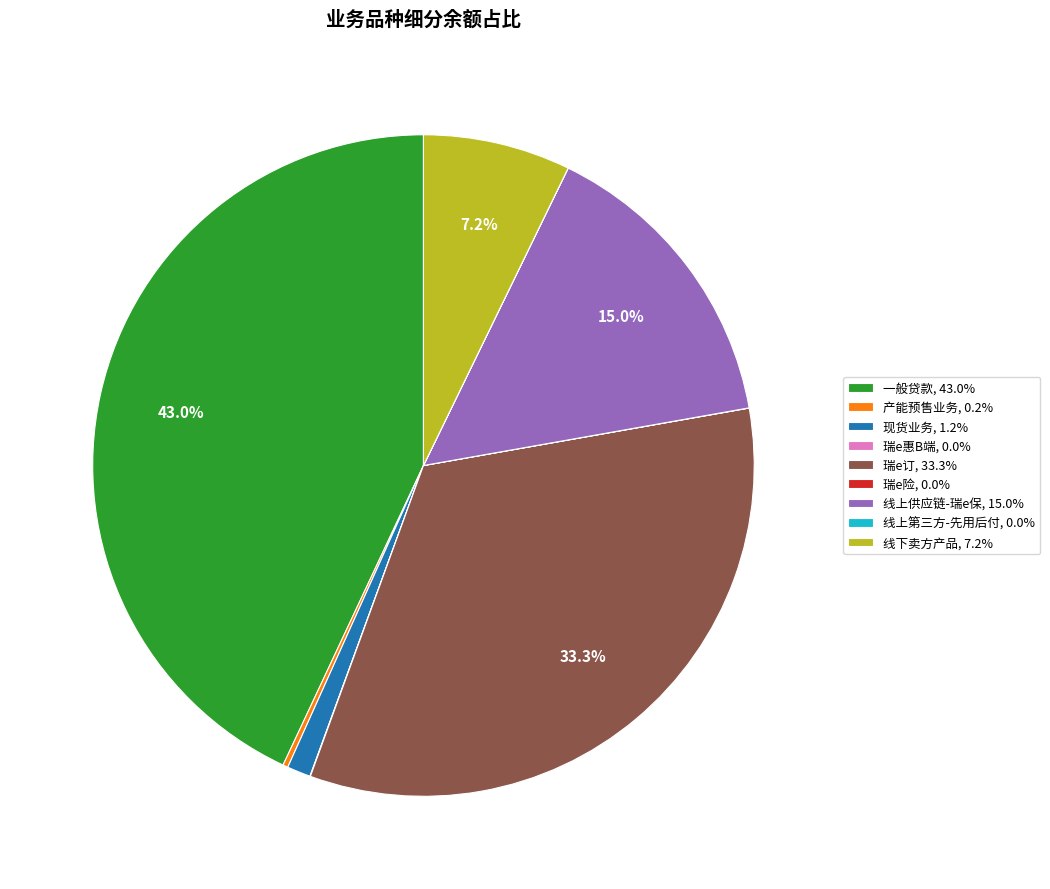

To the nearest percent, what is the average slice percentage?

11%